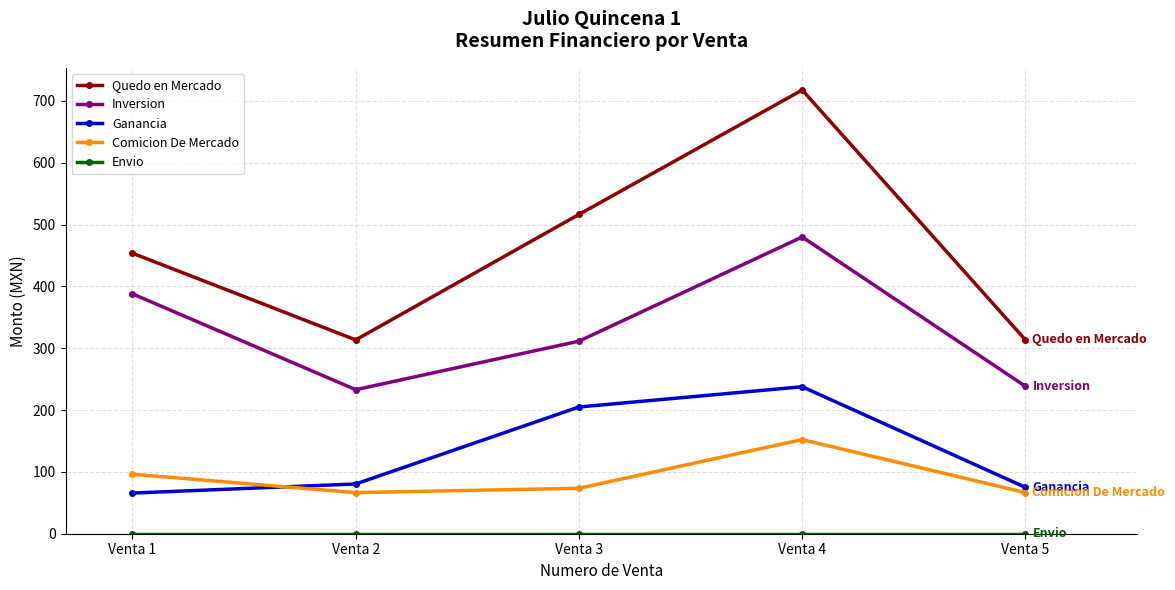

In Comicion De Mercado, how many points are higher than both neighbors (excluding endpoints)?

1